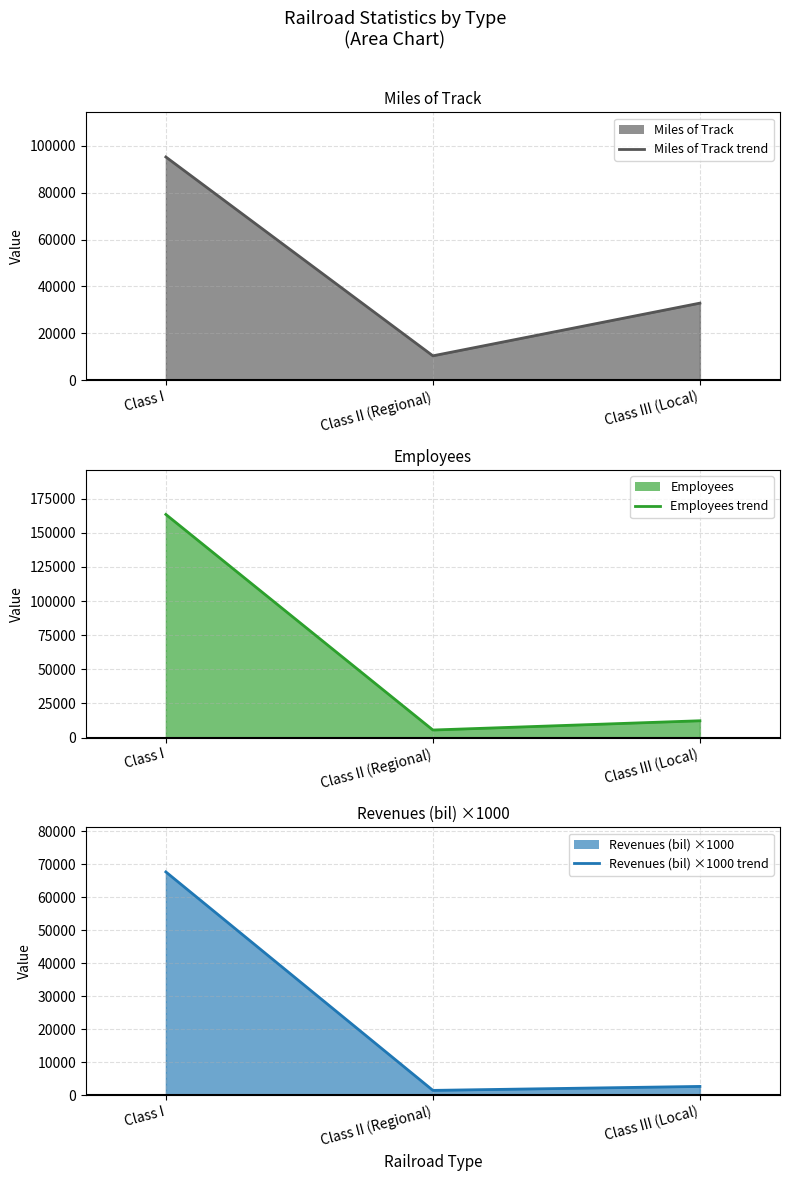

Between Class I and Class III (Local), which series saw the biggest shift?

Employees (line)